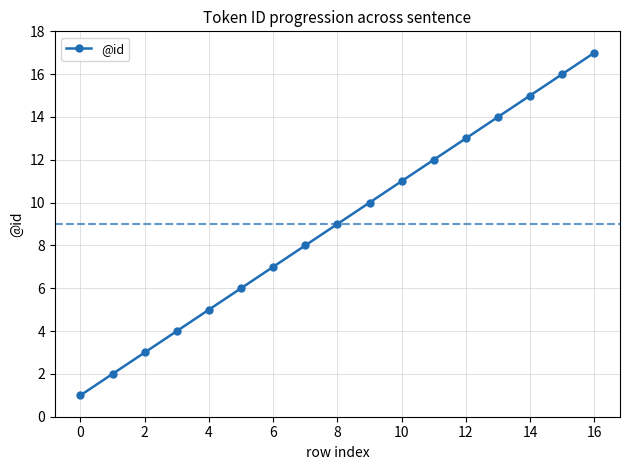

How many lines are shown in the chart?

1